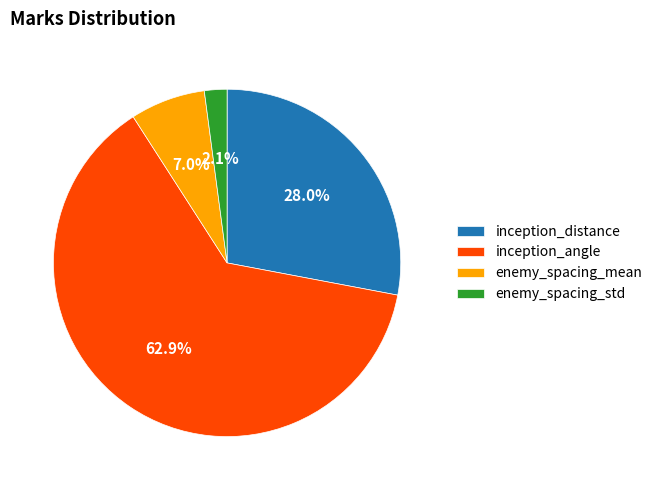

Which slice represents more than half of the pie?

inception_angle